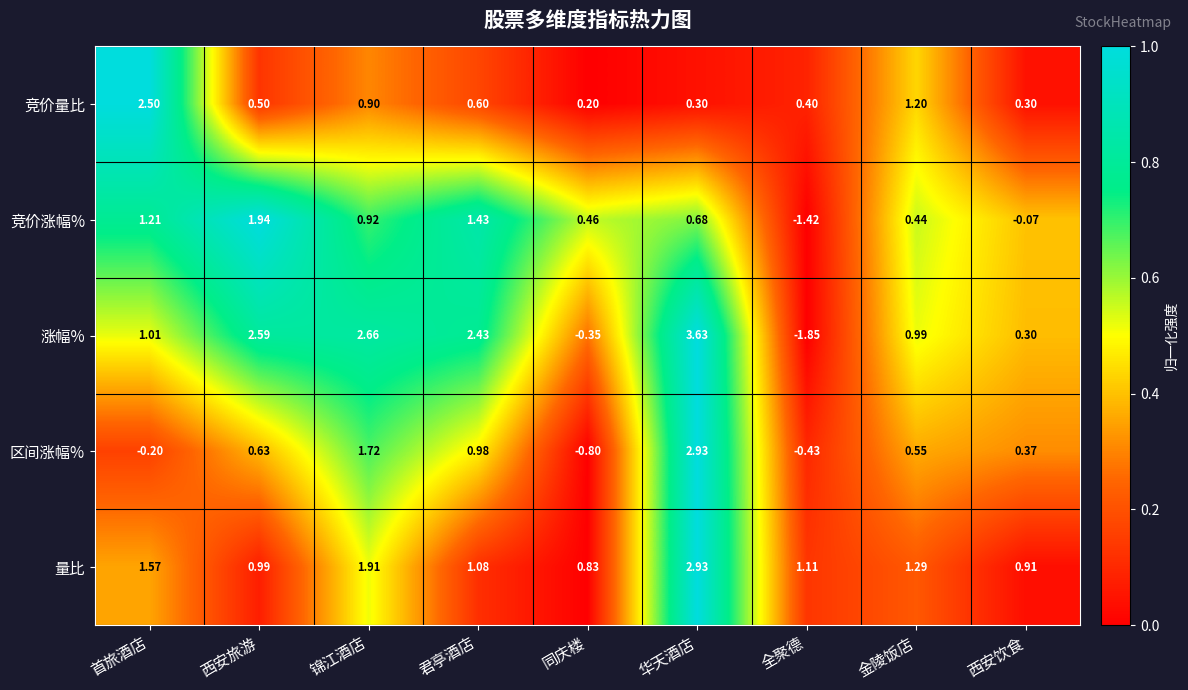

Where does the 量比 series first go above 1?

首旅酒店